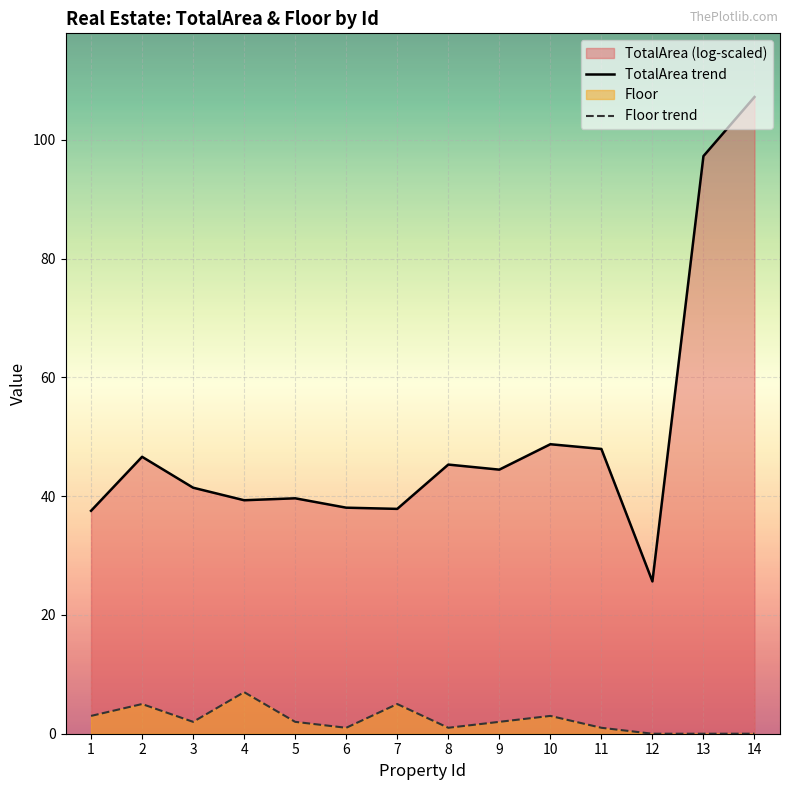

At which label does the data first exceed 2?

1